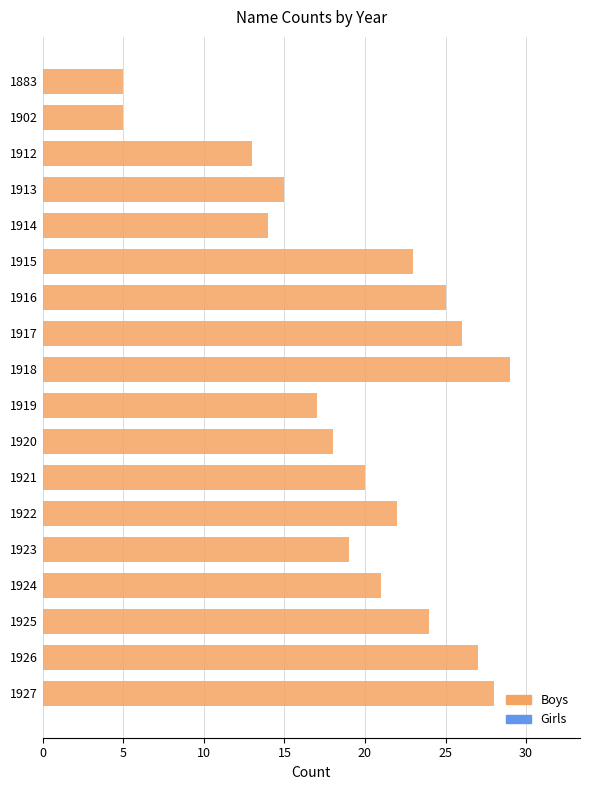

Reading top to bottom, list all the values displayed in this chart.

5	5	13	15	14	23	25	26	29	17	18	20	22	19	21	24	27	28